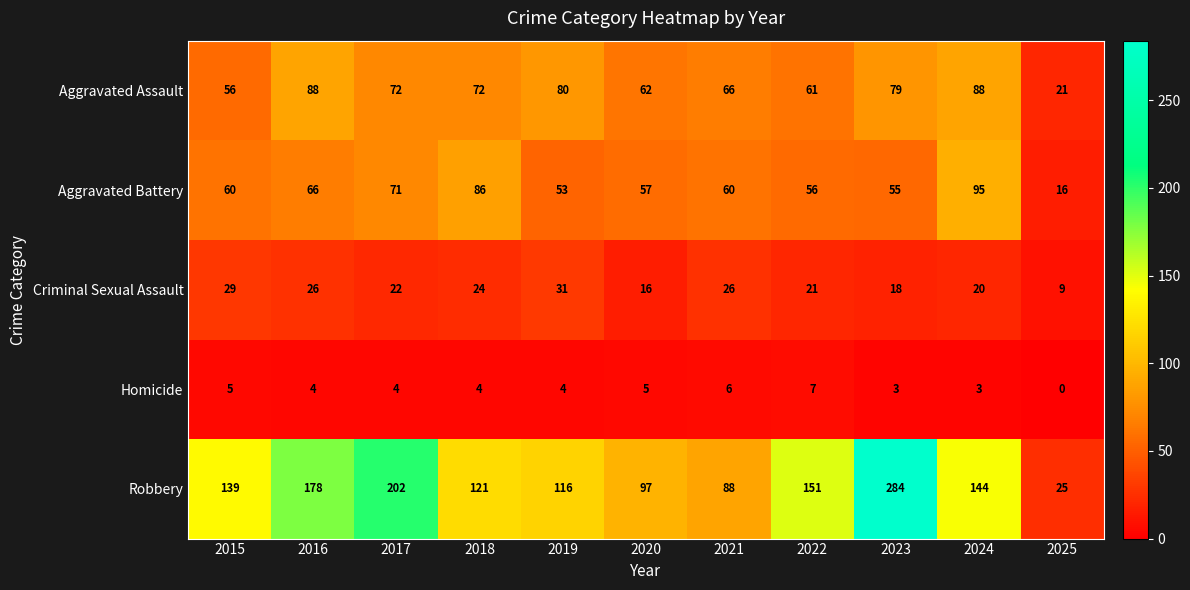

Which series has the largest range (max minus min)?

Robbery